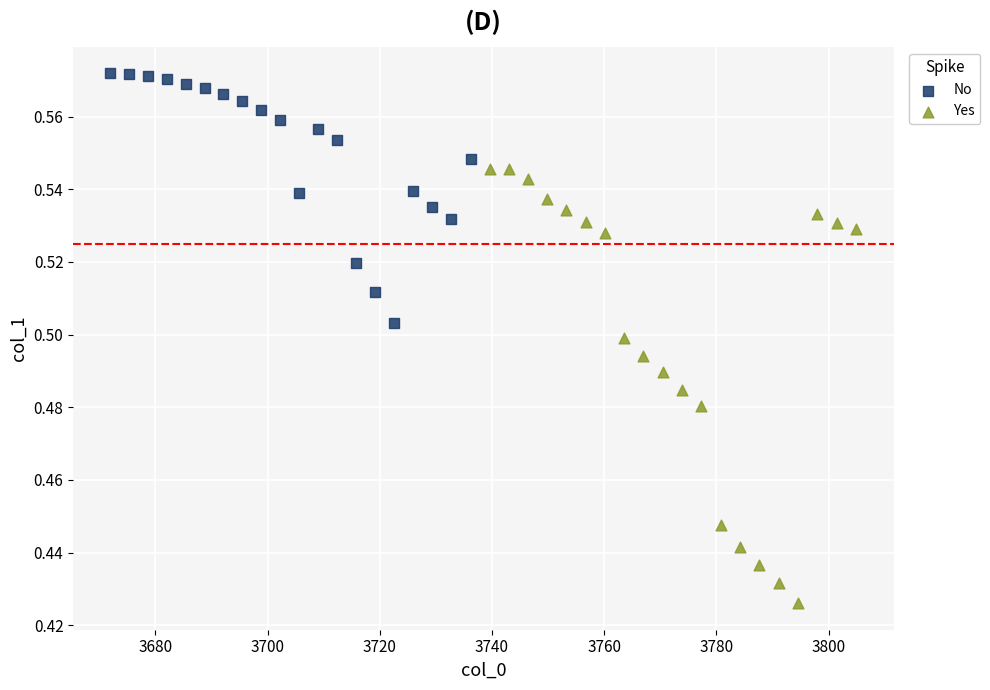

Which series contains the highest Y value?

No